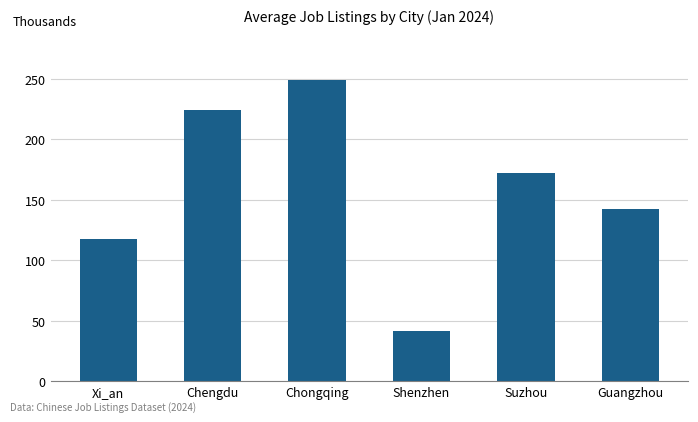

What is the sum of all values?

948.0